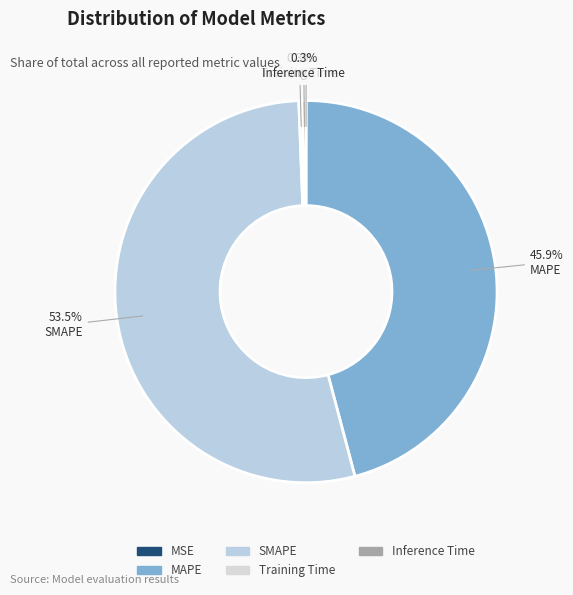

Is there any slice that represents more than half of the pie?

Yes